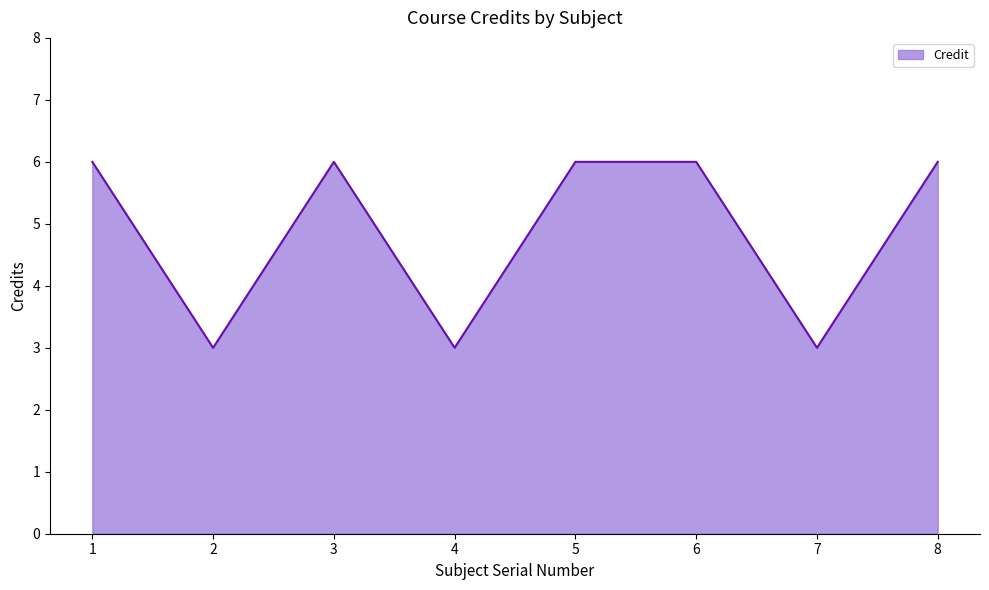

Where is the first local minimum?

2